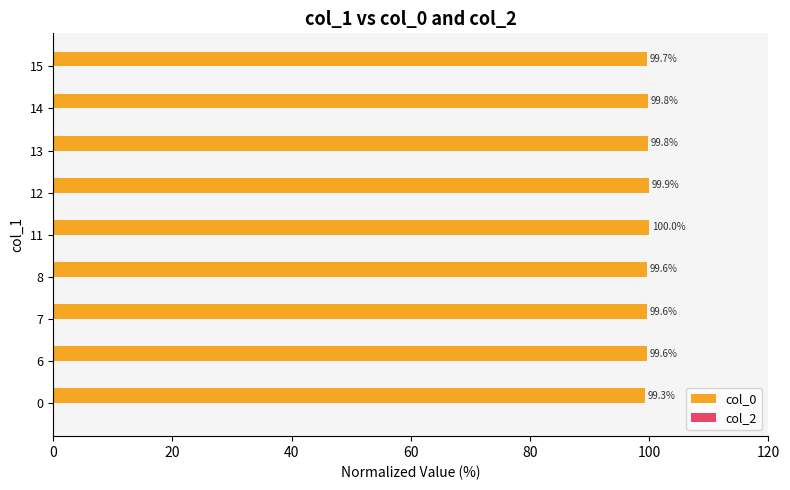

At which category does the chart reach its peak across all series?

11